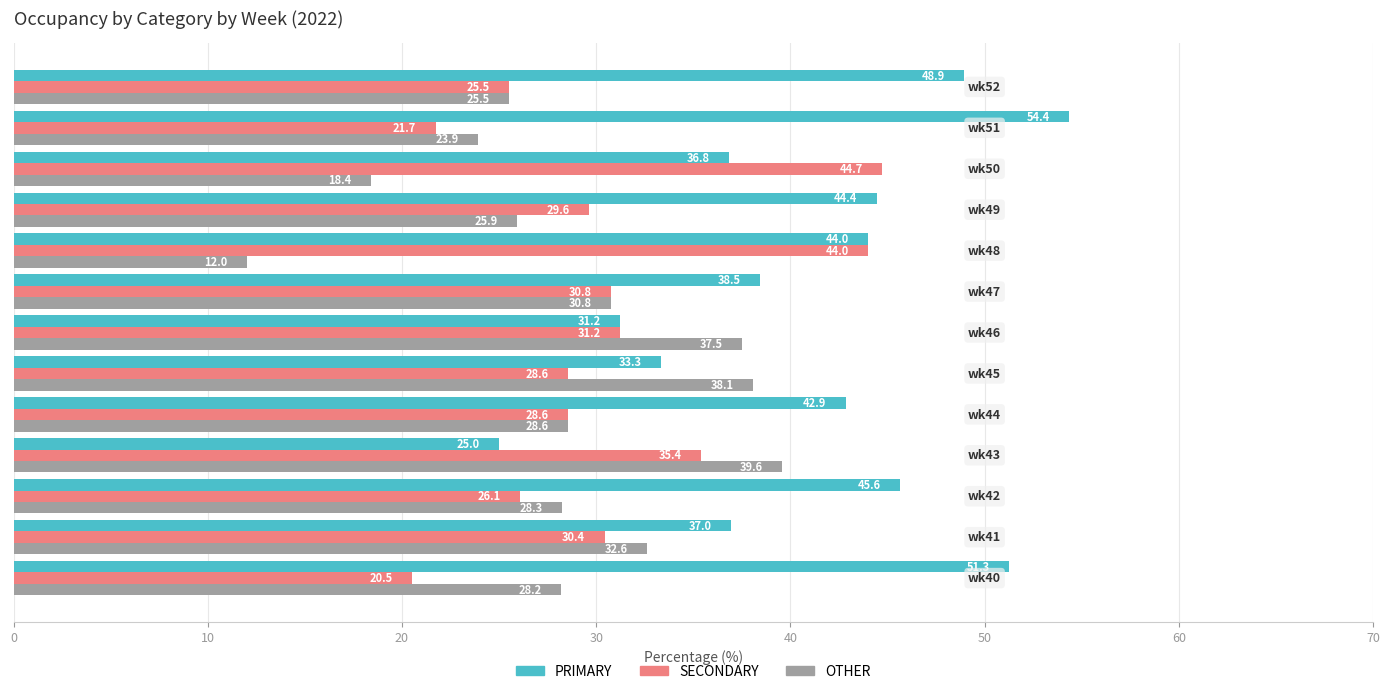

What is the highest value of the SECONDARY series?

44.7